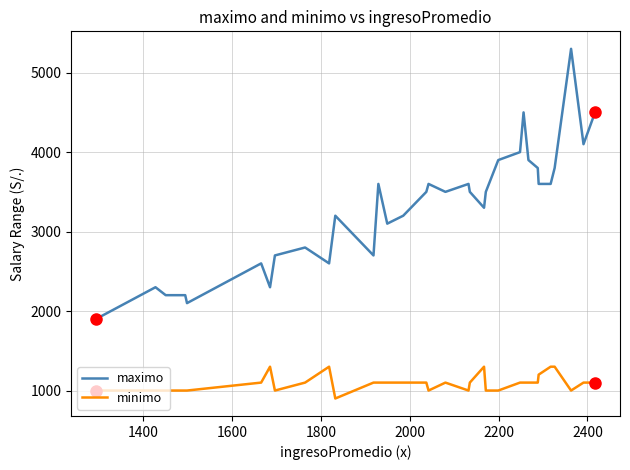

At how many categories does at least one series exceed 3415?

18